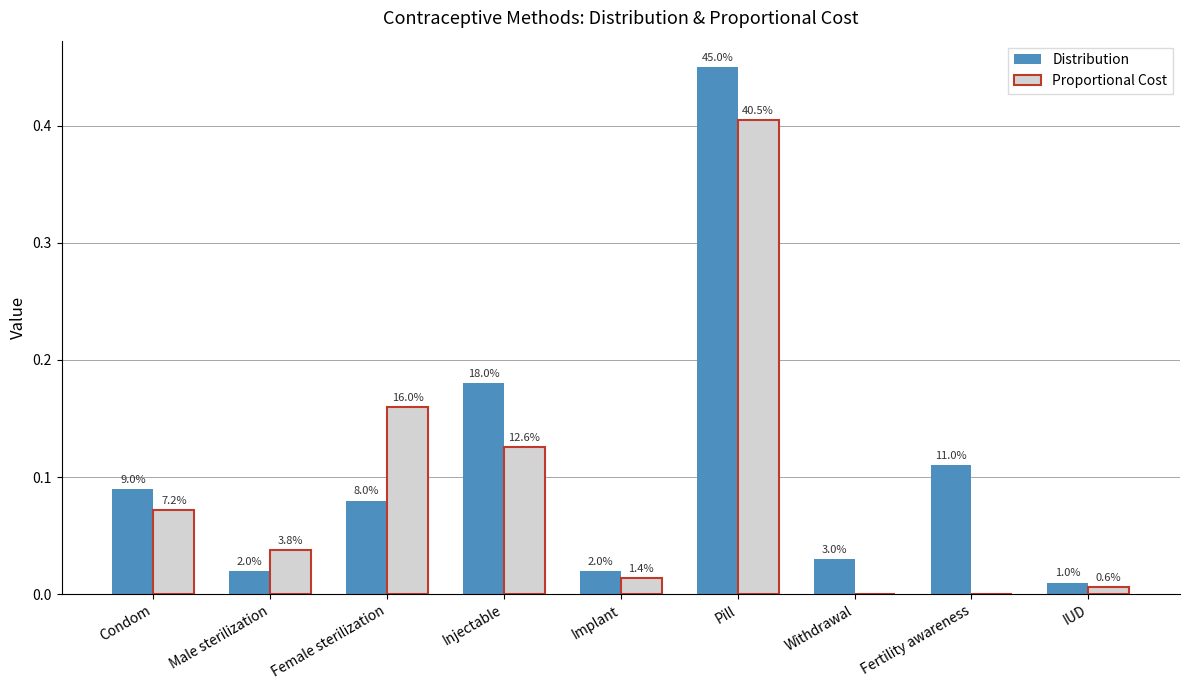

What are all the series names shown in the legend?

Distribution, Proportional Cost